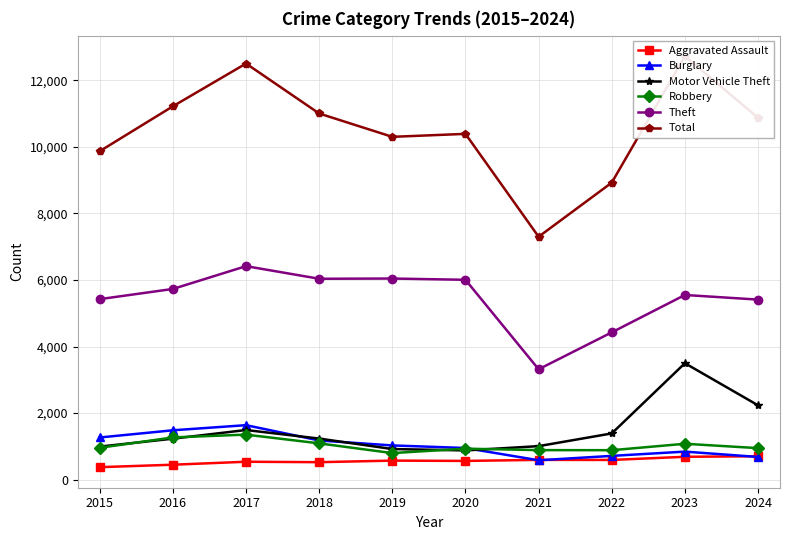

Rank the categories by Aggravated Assault value from lowest to highest.

2015, 2016, 2018, 2017, 2020, 2019, 2022, 2021, 2023, 2024